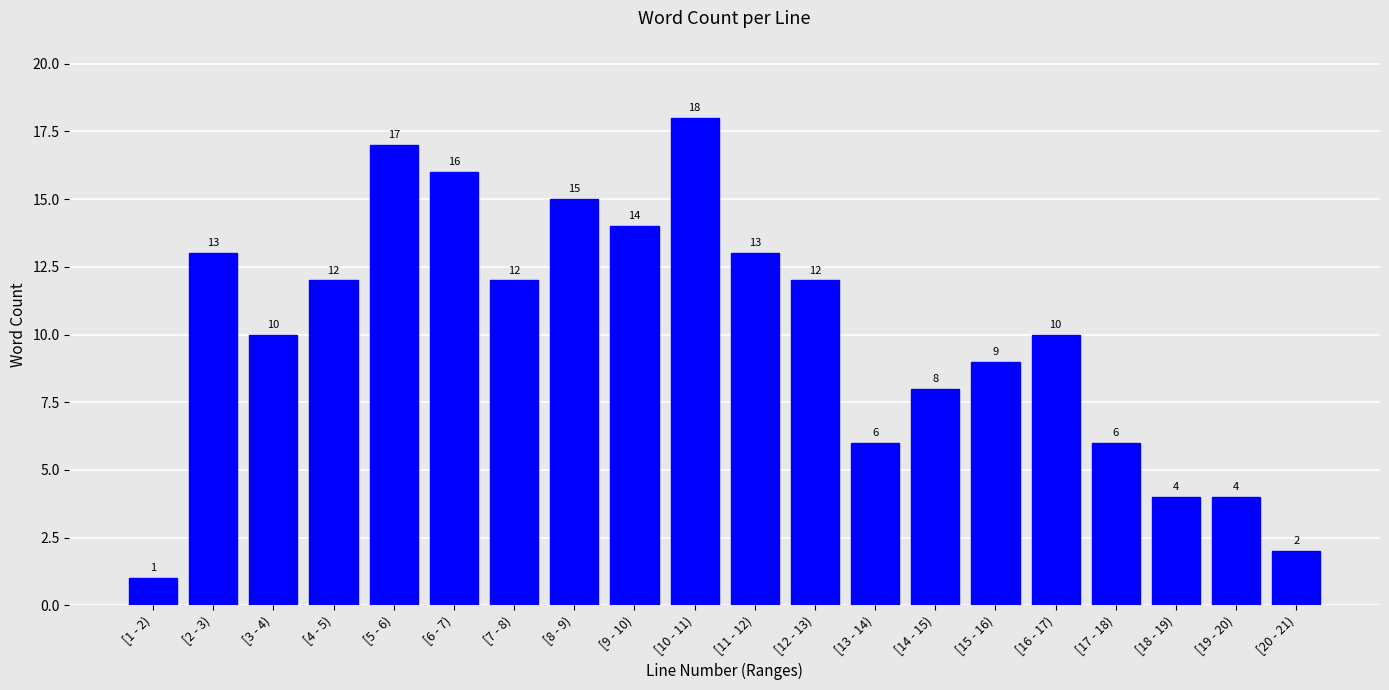

Reading left to right, transcribe all the data shown in this chart.

1	13	10	12	17	16	12	15	14	18	13	12	6	8	9	10	6	4	4	2